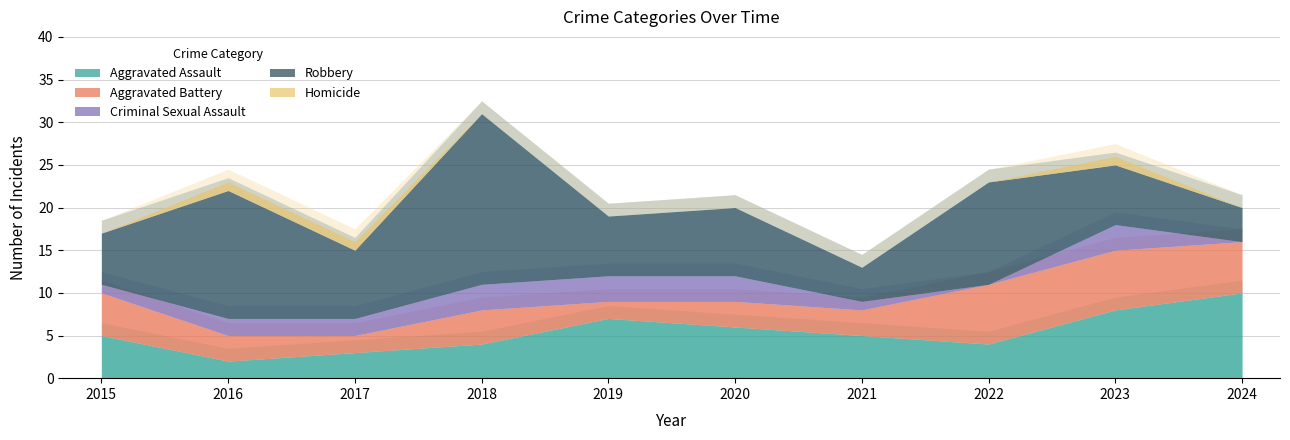

What is the sum of the Aggravated Assault values at 2017 and 2022?

7